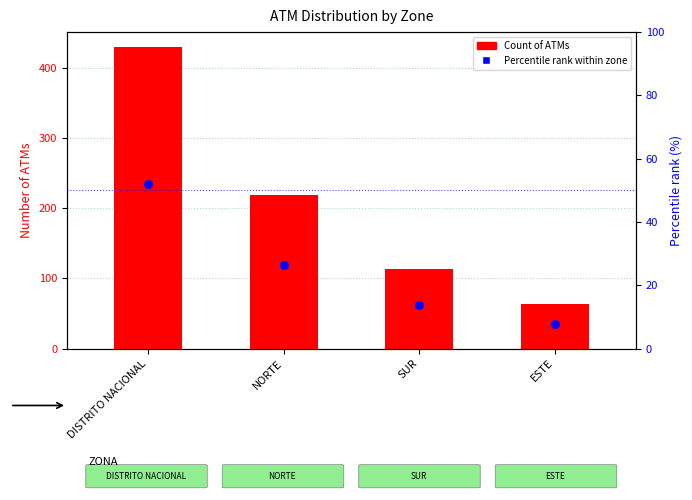

At which category is the sum across all series the highest?

DISTRITO NACIONAL